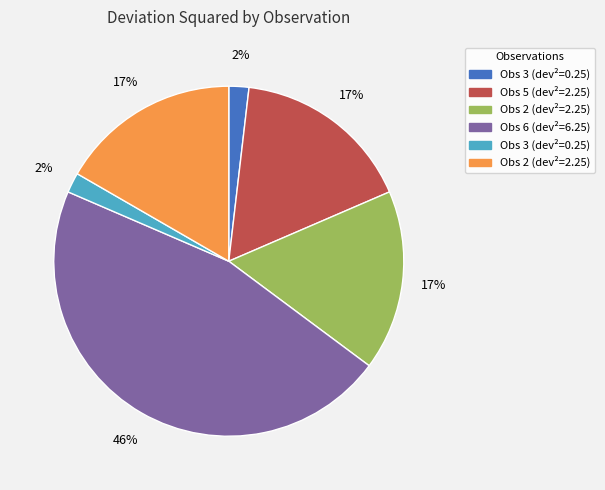

Does any single category account for the majority?

No